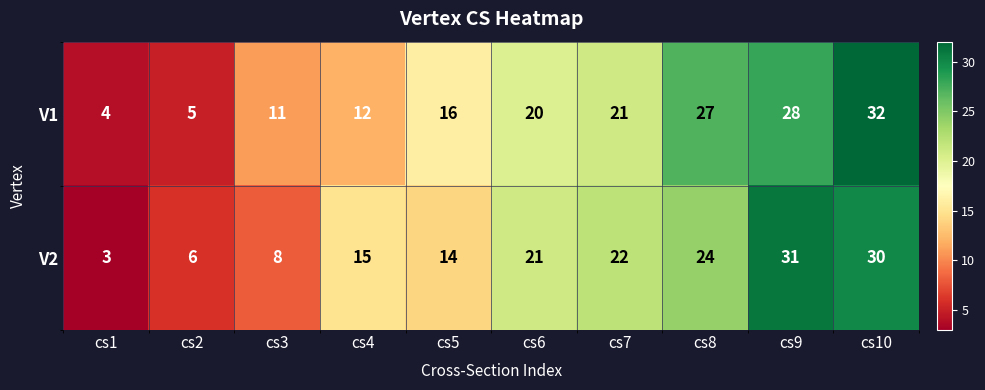

How many data points does each series have?

10